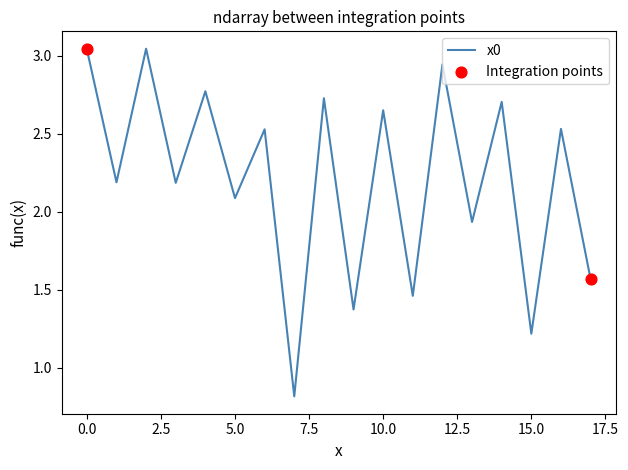

What is the smallest value displayed?

0.8